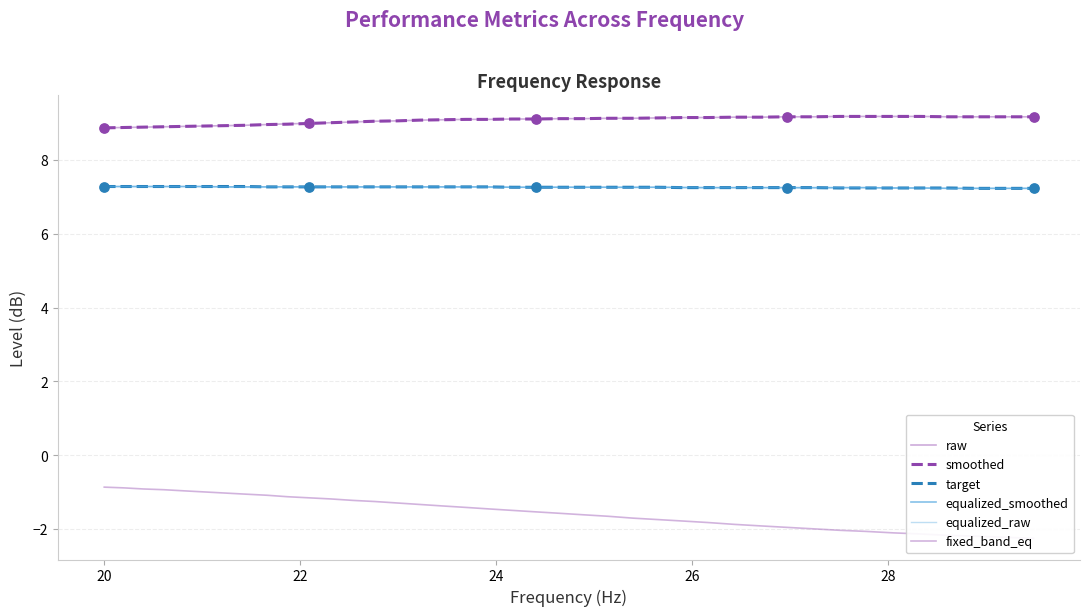

Which series has the largest Y range (max minus min)?

fixed_band_eq